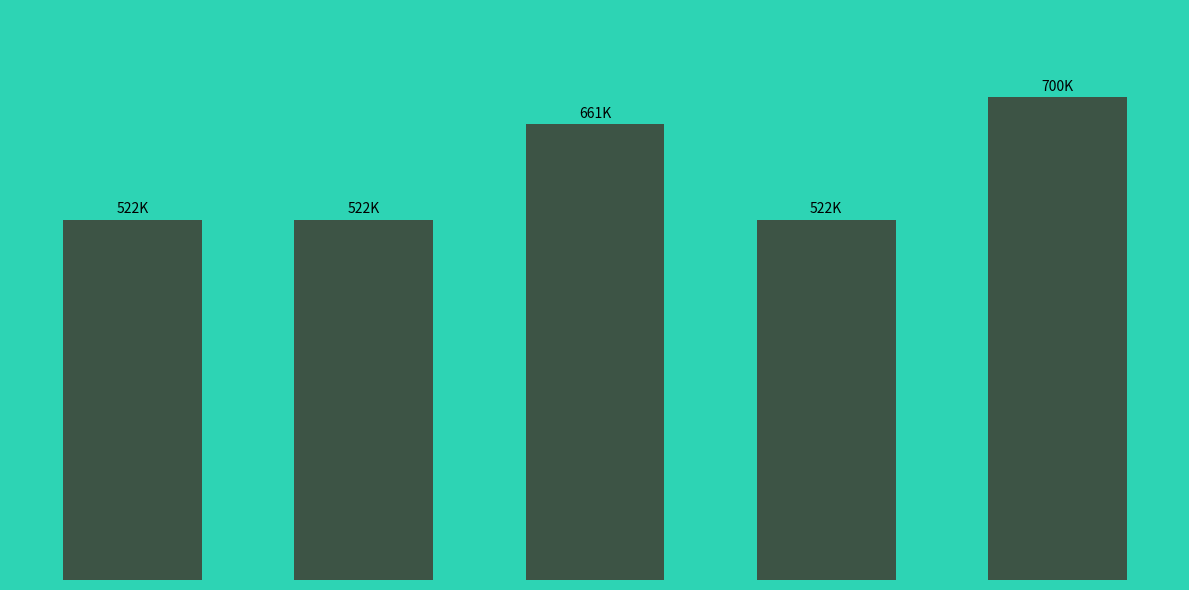

List the labels in order of value, smallest first.

沈石田画为敬所阁老题 其一, 沈石田画为敬所阁老题 其二, 沈石田画为敬所阁老题 其三, 皋湘书屋次西涯韵为敬所阁老作, 沈石田画为敬所阁老题